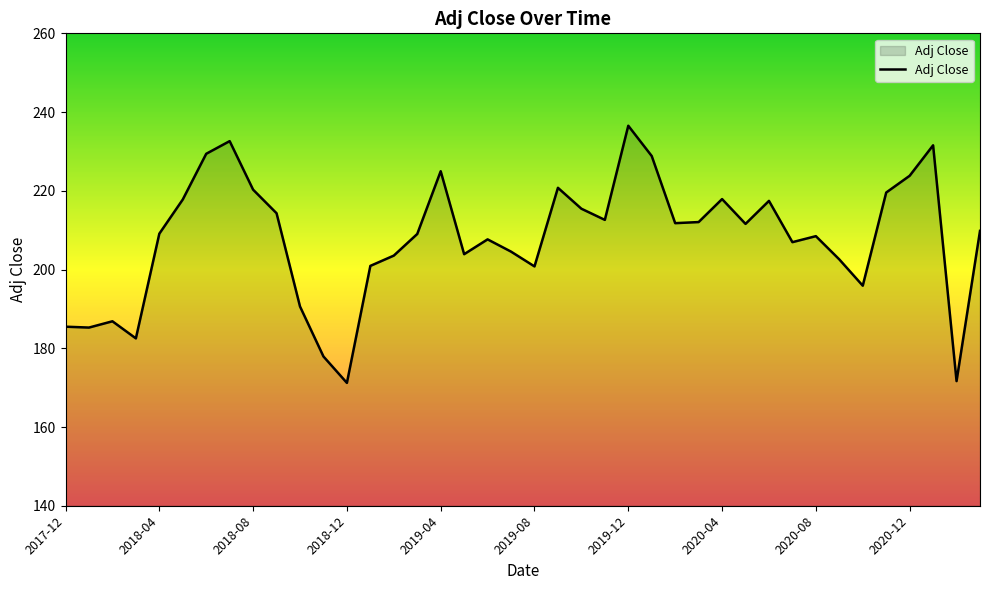

What is the difference between the maximum and minimum values?

65.3